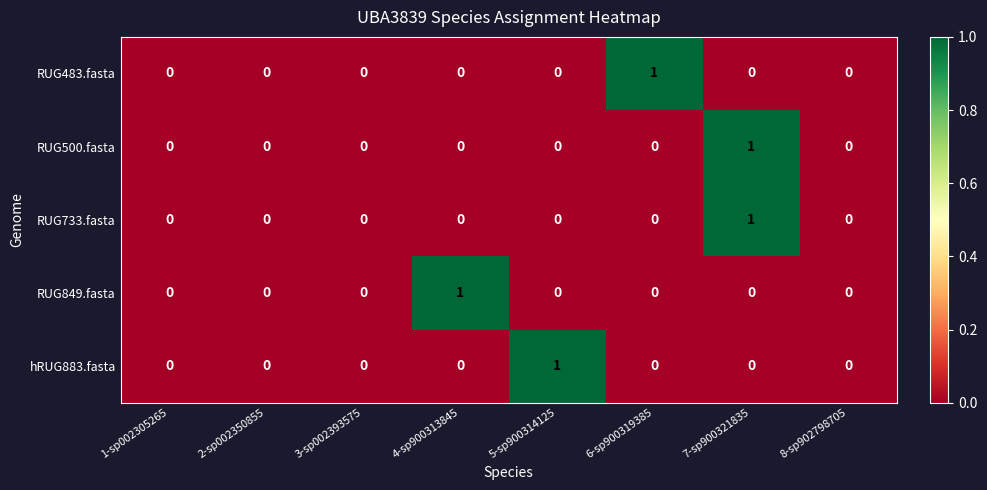

The value of hRUG883.fasta at 7-sp900321835 is 0. True or false?

True